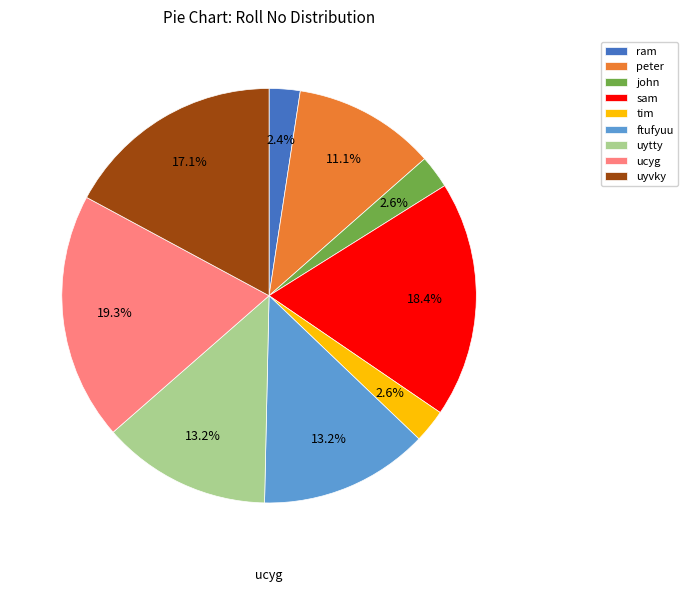

Which slice is the largest?

ucyg